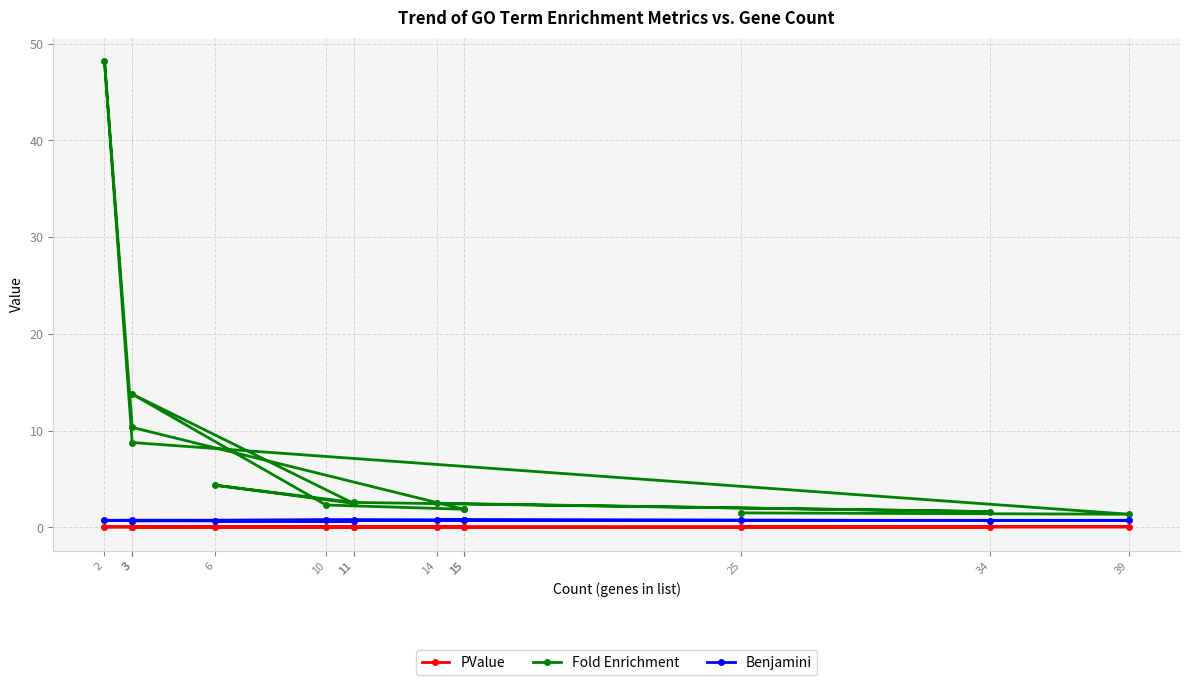

Which series has the largest total across all categories?

Fold Enrichment